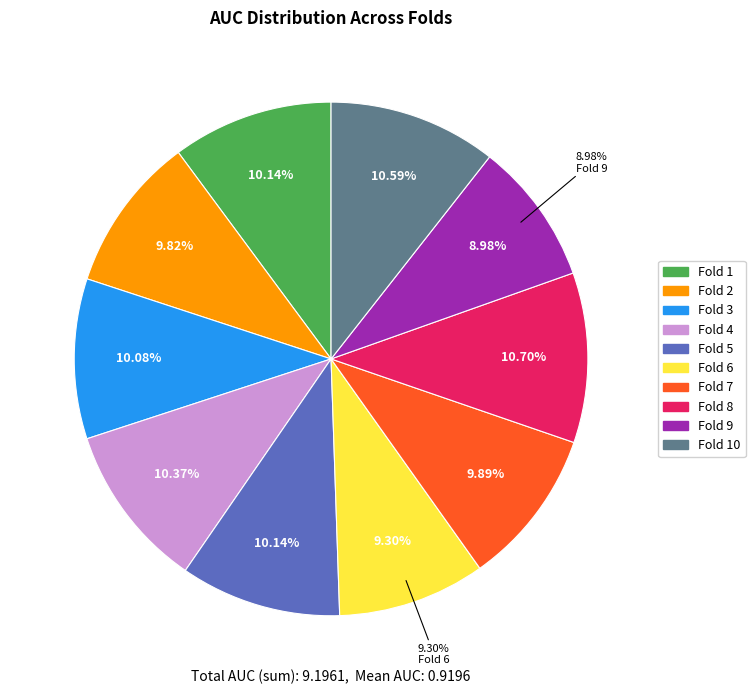

The Fold 1 slice represents 1% of the pie. True or false?

False